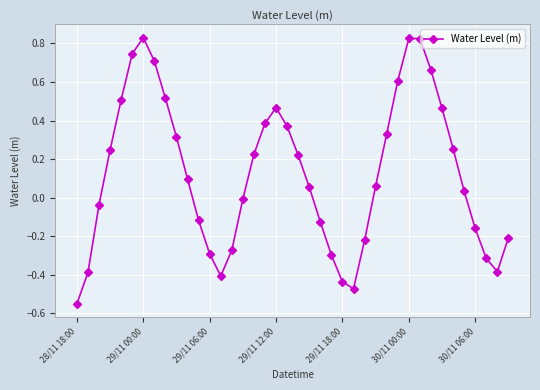

True or false: the data has more than 2 interior local peaks.

True